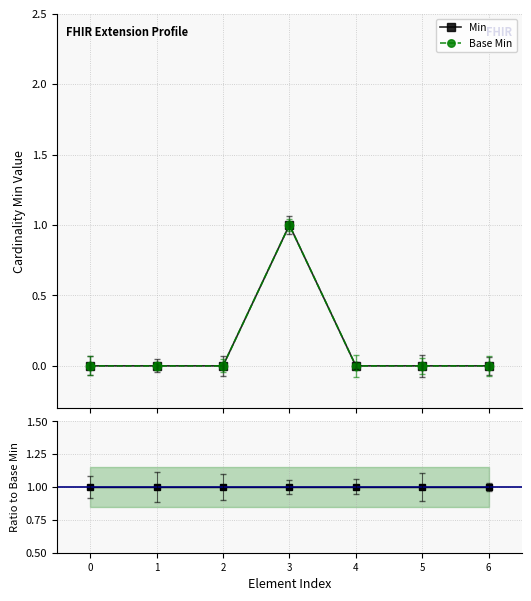

How many categories are shown in the chart?

7